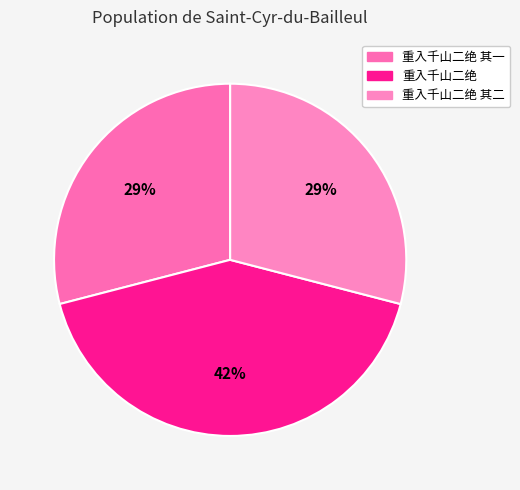

Count the number of slices in the pie.

3